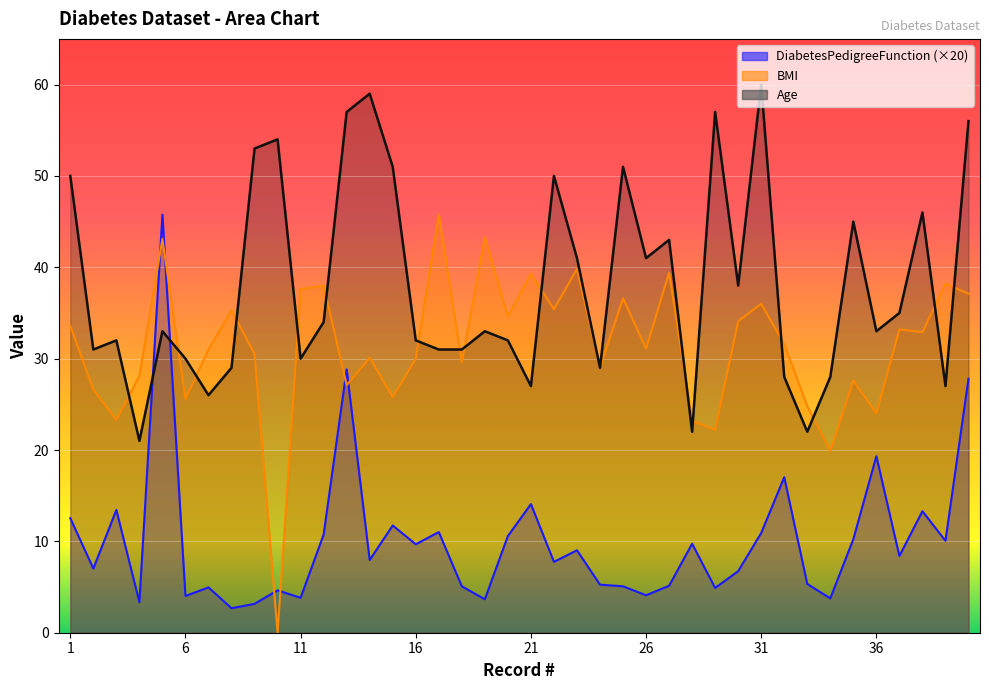

What is the value of the BMI point at the 33rd from the left?

24.8